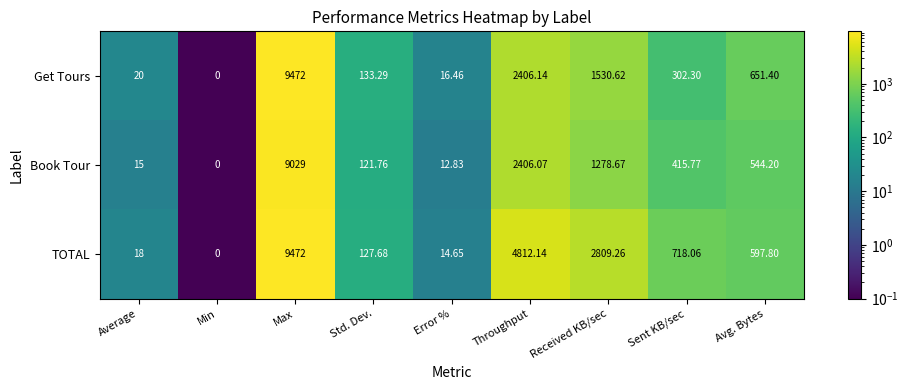

Which series changed the most between Min and Avg. Bytes?

Get Tours